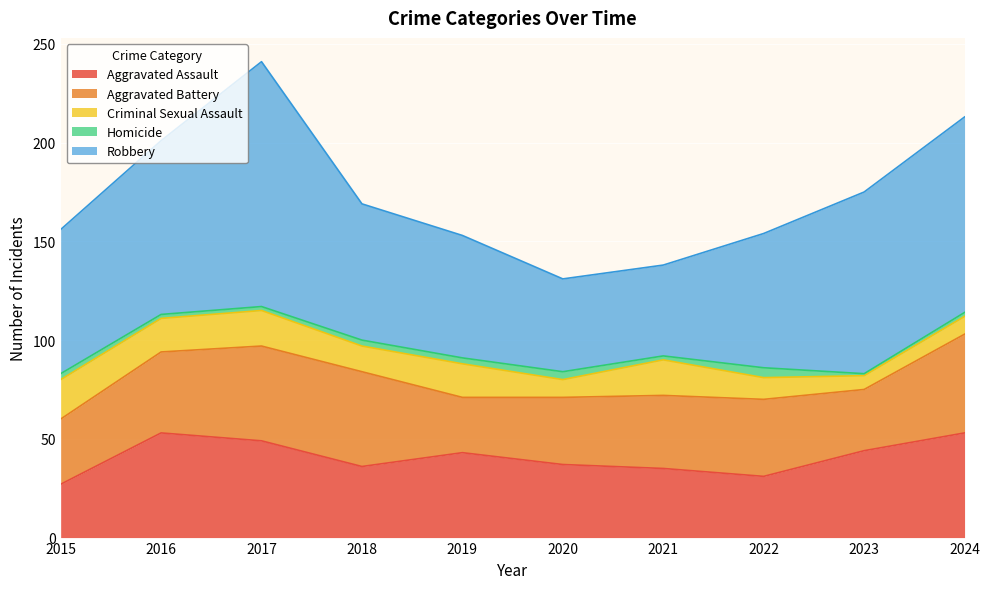

The value of Aggravated Battery at 2019 is 47. True or false?

False